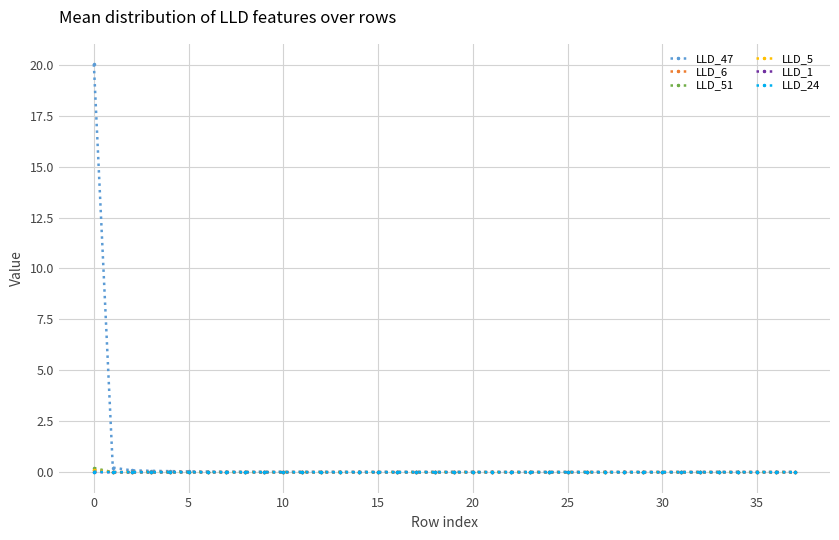

Which series has the widest spread of values?

LLD_47